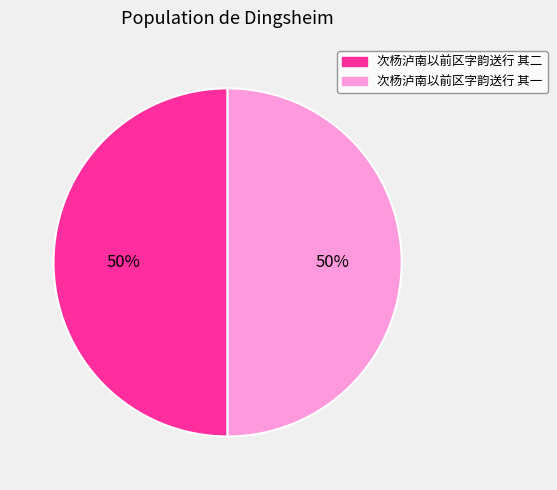

The 次杨泸南以前区字韵送行 其二 slice represents 50% of the pie. True or false?

True